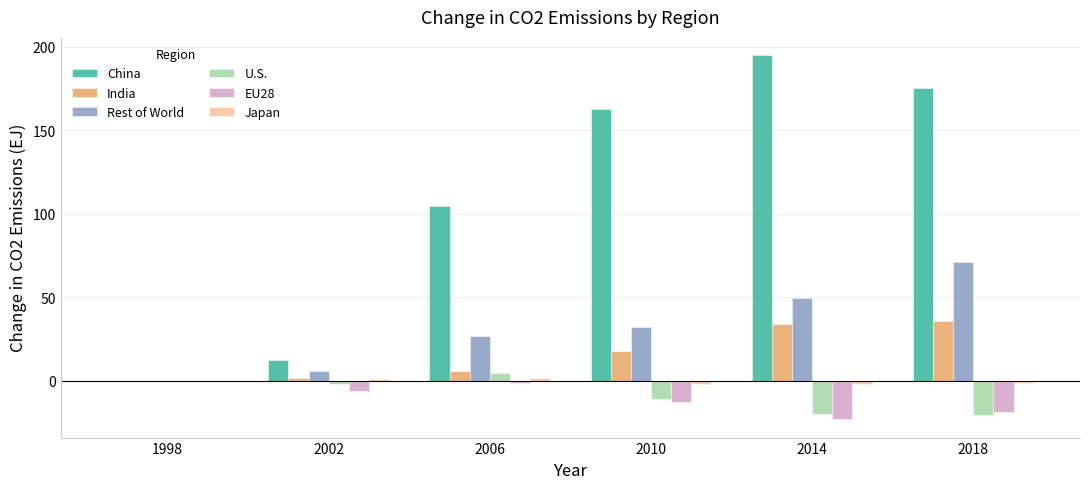

What is the sum of all Rest of World values?

185.1